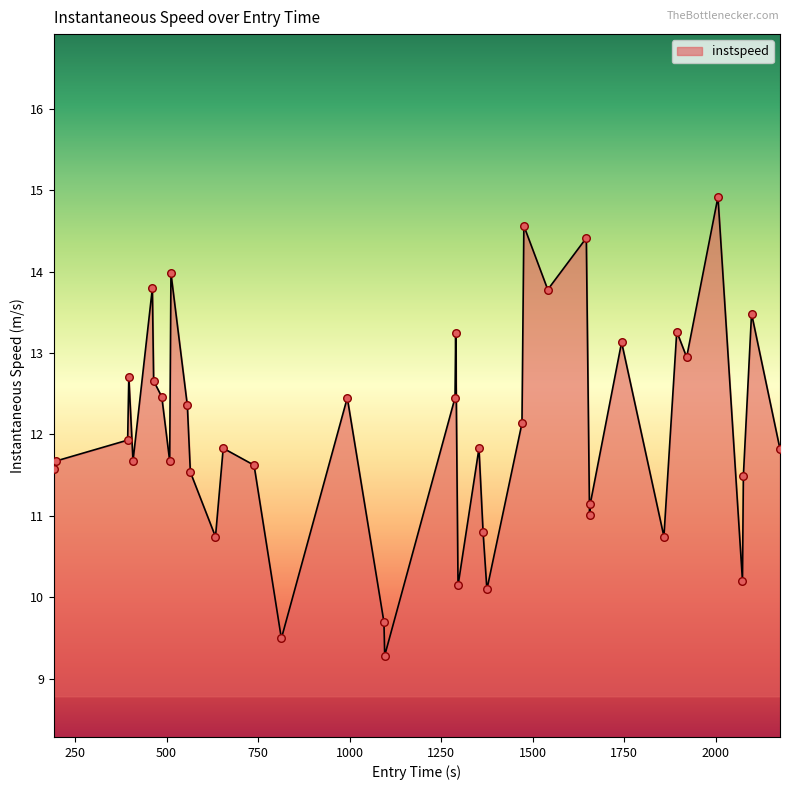

What is the difference between the maximum and minimum values?

5.6